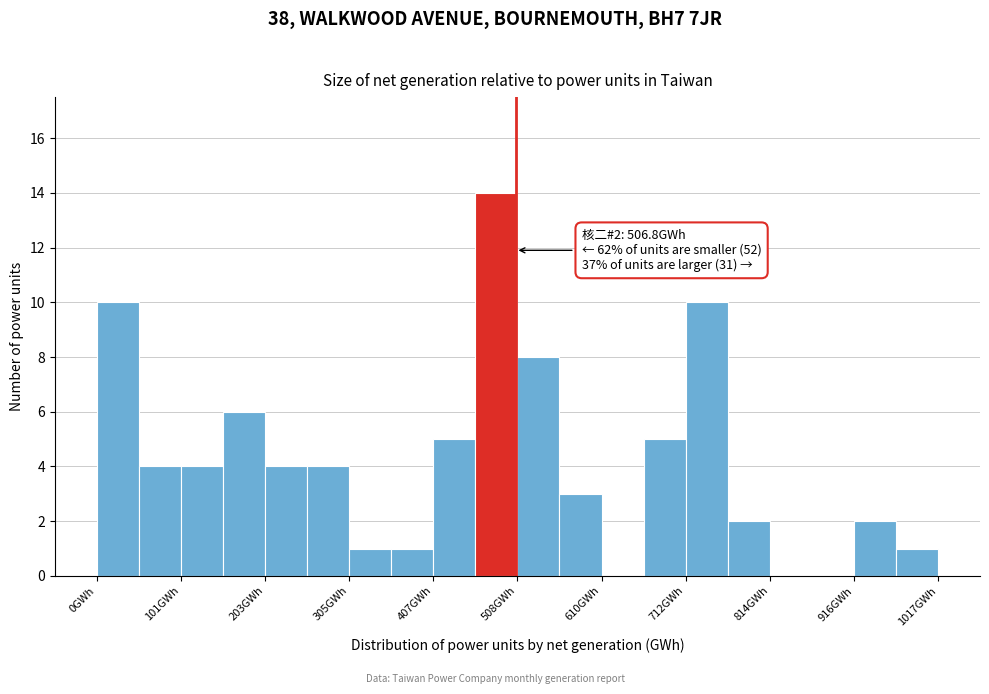

Read against the x-axis, roughly where is the centre of the tallest bar?

480